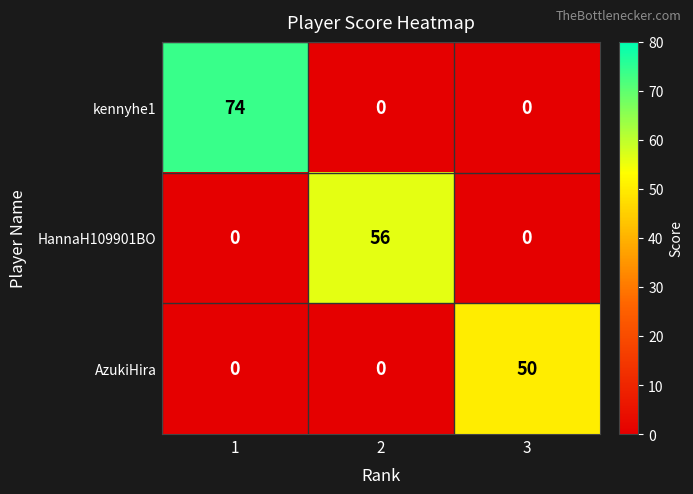

List the series in order of their peak value, lowest first.

AzukiHira, HannaH109901BO, kennyhe1